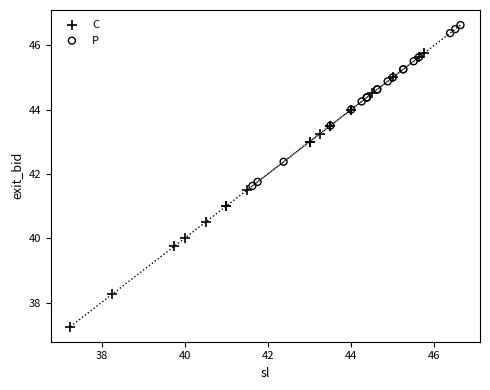

Which series has the widest spread of Y values?

C